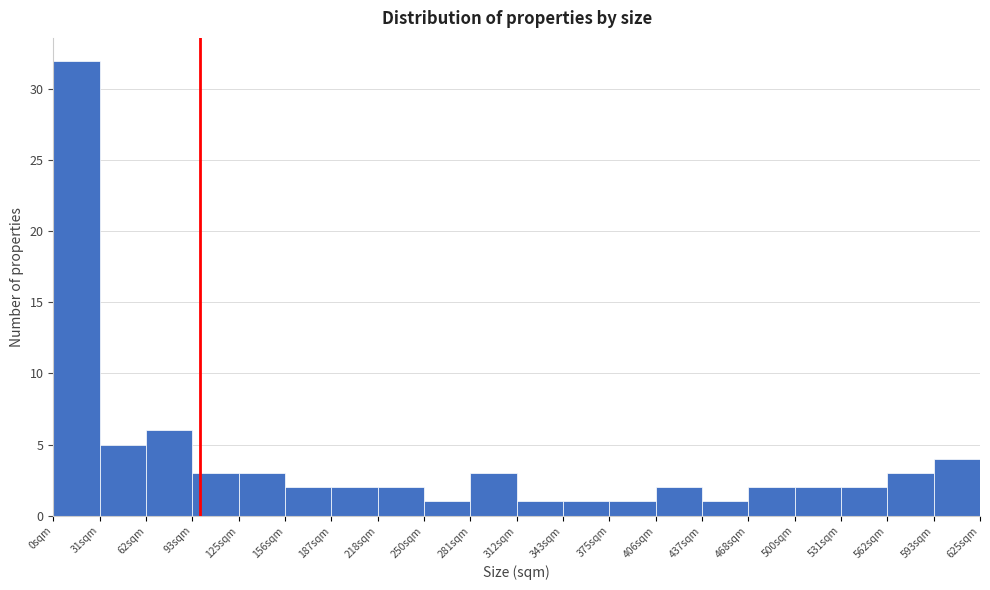

Reading left to right, transcribe this chart: for each bar, give the range it covers on the x-axis and its height. Neither the bar edges nor the heights are printed on the chart, so give them approximately, as read against the axes.

0 to 30: 32
30 to 65: 5
65 to 95: 6
95 to 125: 3
125 to 155: 3
155 to 190: 2
190 to 220: 2
220 to 250: 2
250 to 280: 1
280 to 315: 3
315 to 345: 1
345 to 375: 1
375 to 405: 1
405 to 440: 2
440 to 470: 1
470 to 500: 2
500 to 530: 2
530 to 565: 2
565 to 595: 3
595 to 625: 4